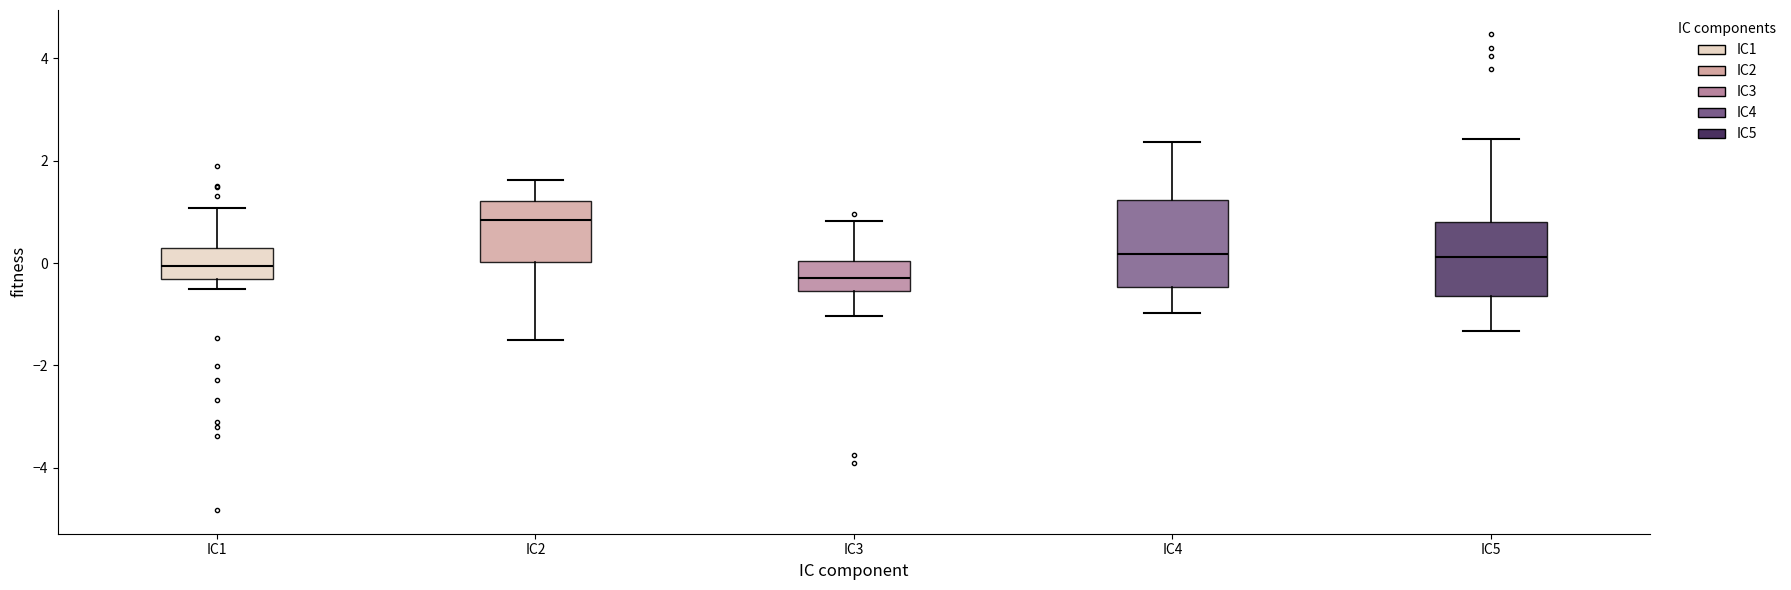

Reading left to right, read every box against the y-axis: the position of its median line, the range the box covers, and the ends of its whiskers. The values are not printed on the chart, so give them approximately, as read against the axis.

IC1: median 0.0, box -0.4 to 0.2, whiskers -0.6 to 1.0
IC2: median 0.8, box 0.0 to 1.2, whiskers -1.4 to 1.6
IC3: median -0.4, box -0.6 to 0.0, whiskers -1.0 to 0.8
IC4: median 0.2, box -0.4 to 1.2, whiskers -1.0 to 2.4
IC5: median 0.2, box -0.6 to 0.8, whiskers -1.4 to 2.4